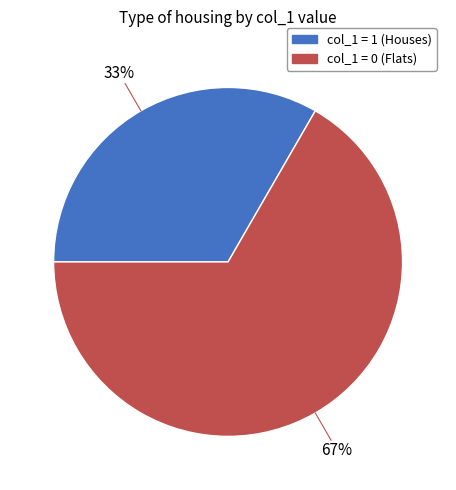

To the nearest percent, what portion does col_1 = 0 (Flats) represent?

67%